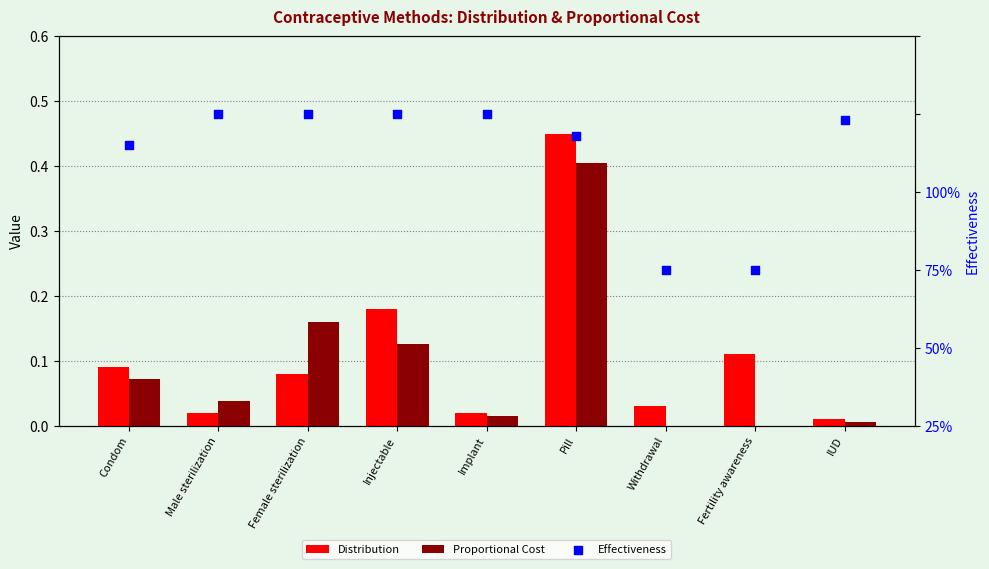

Is the value of Effectiveness at Pill greater than the value of Distribution at Withdrawal?

Yes